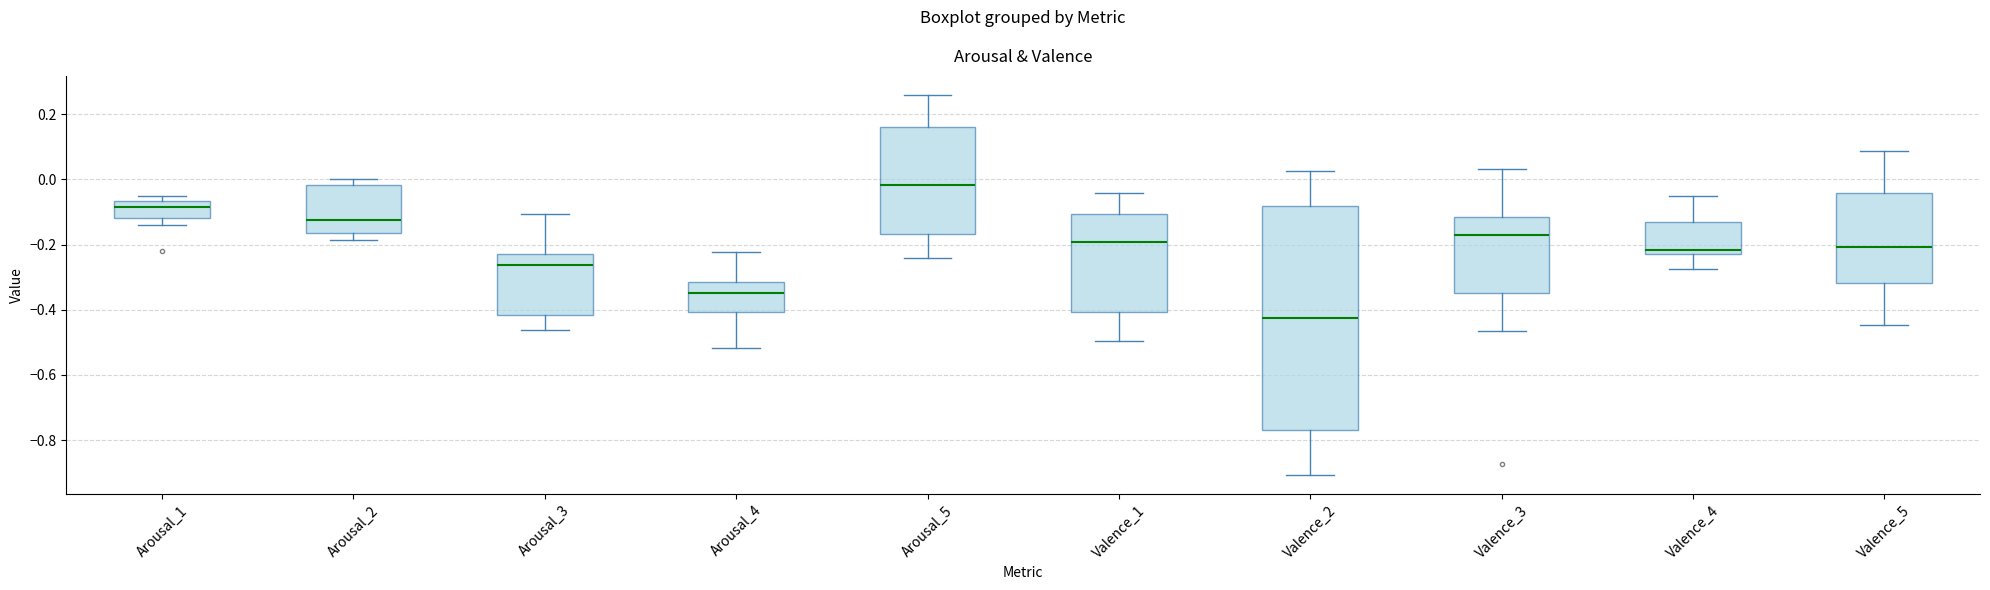

Reading left to right, read every box against the y-axis: the position of its median line, the range the box covers, and the ends of its whiskers. The values are not printed on the chart, so give them approximately, as read against the axis.

Arousal_1: median -0.08, box -0.12 to -0.06, whiskers -0.14 to -0.06 (just above the box's upper edge)
Arousal_2: median -0.12, box -0.16 to -0.02, whiskers -0.18 to 0.00
Arousal_3: median -0.26, box -0.42 to -0.22, whiskers -0.46 to -0.10
Arousal_4: median -0.34, box -0.40 to -0.32, whiskers -0.52 to -0.22
Arousal_5: median -0.02, box -0.16 to 0.16, whiskers -0.24 to 0.26
Valence_1: median -0.20, box -0.40 to -0.10, whiskers -0.50 to -0.04
Valence_2: median -0.42, box -0.76 to -0.08, whiskers -0.90 to 0.02
Valence_3: median -0.18, box -0.36 to -0.12, whiskers -0.46 to 0.04
Valence_4: median -0.22 (just above the box's lower edge), box -0.22 to -0.12, whiskers -0.28 to -0.04
Valence_5: median -0.20, box -0.32 to -0.04, whiskers -0.44 to 0.08